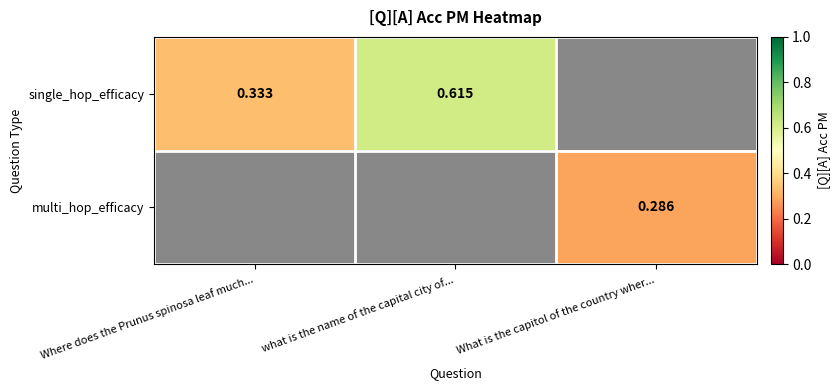

Rank the series by their average value, from highest to lowest.

single_hop_efficacy, multi_hop_efficacy